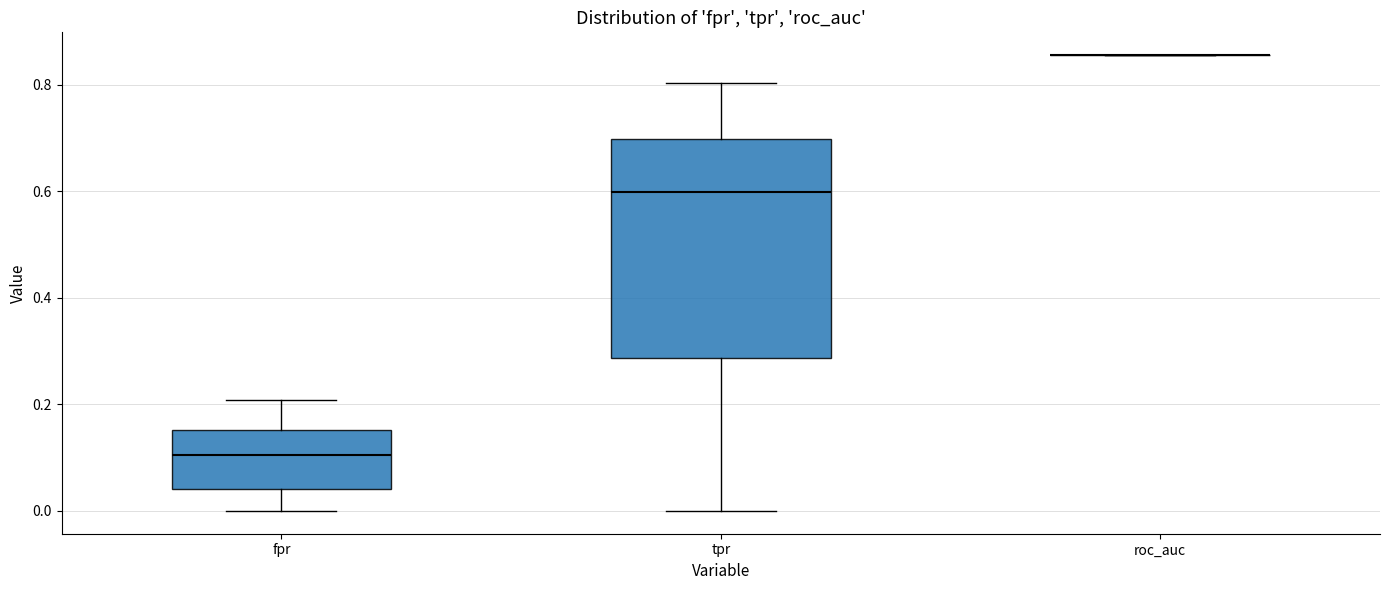

Reading left to right, transcribe this box plot: for each box, give where its median line is, the range the box spans, and where its two whiskers end, as read against the y-axis. The values are not printed on the chart, so give them approximately, as read against the axis.

fpr: median 0.10, box 0.04 to 0.16, whiskers 0.00 to 0.20
tpr: median 0.60, box 0.28 to 0.70, whiskers 0.00 to 0.80
roc_auc: box collapsed to a line at 0.86, whiskers 0.86 to 0.86